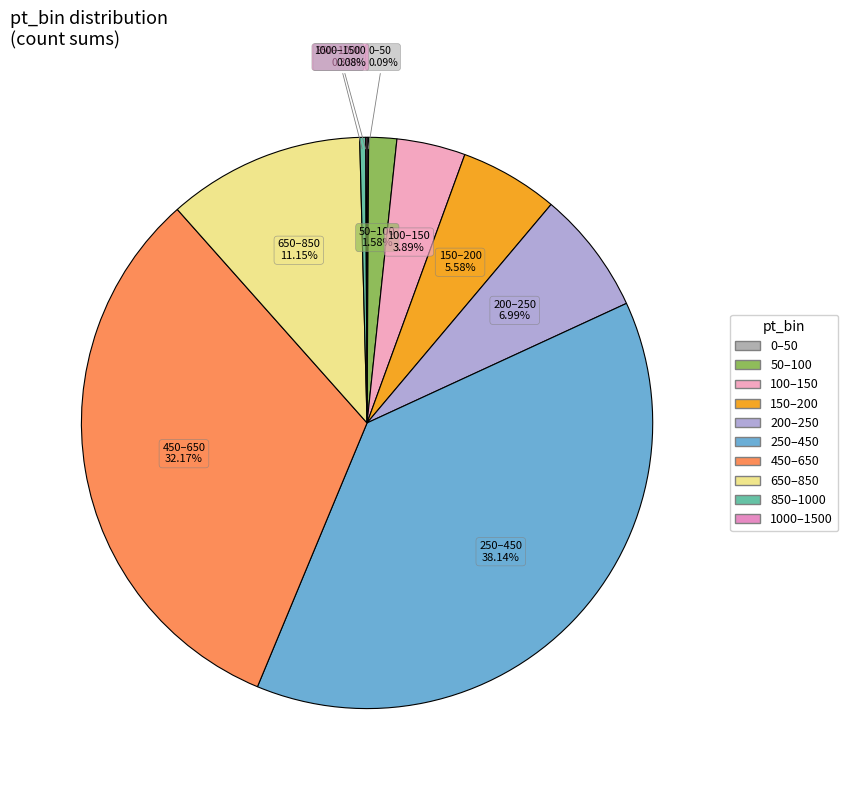

Do 150–200 and 50–100 together represent more than half of the pie?

No